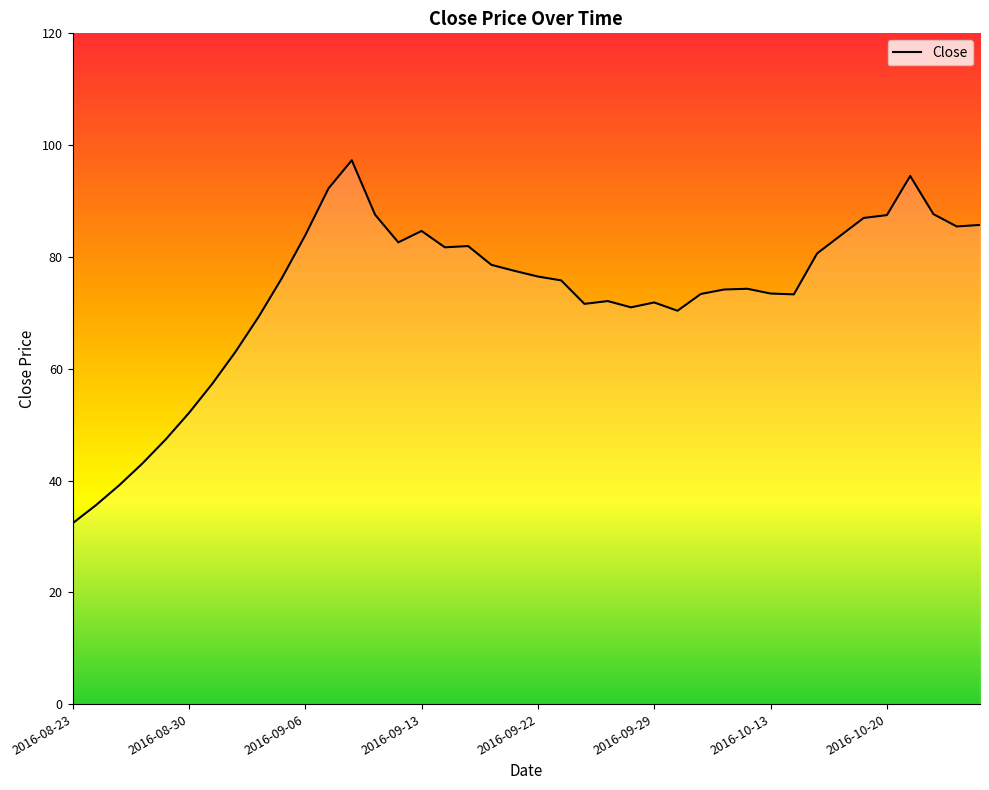

How many lines are shown in the chart?

1